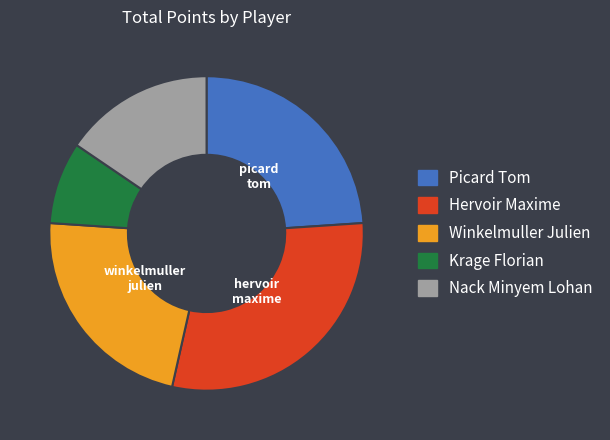

Does any single category account for the majority?

No